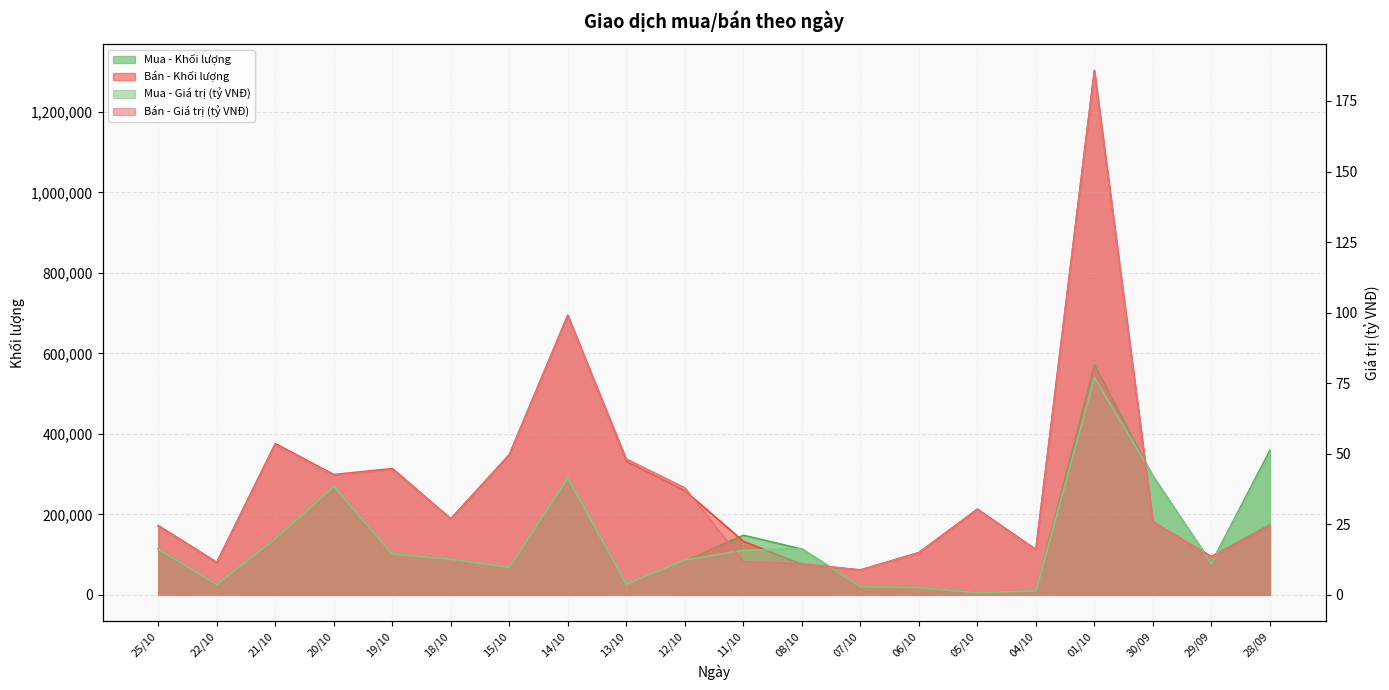

True or false: Bán - Giá trị (tỷ VNĐ) and Mua - Khối lượng cross at least once.

False